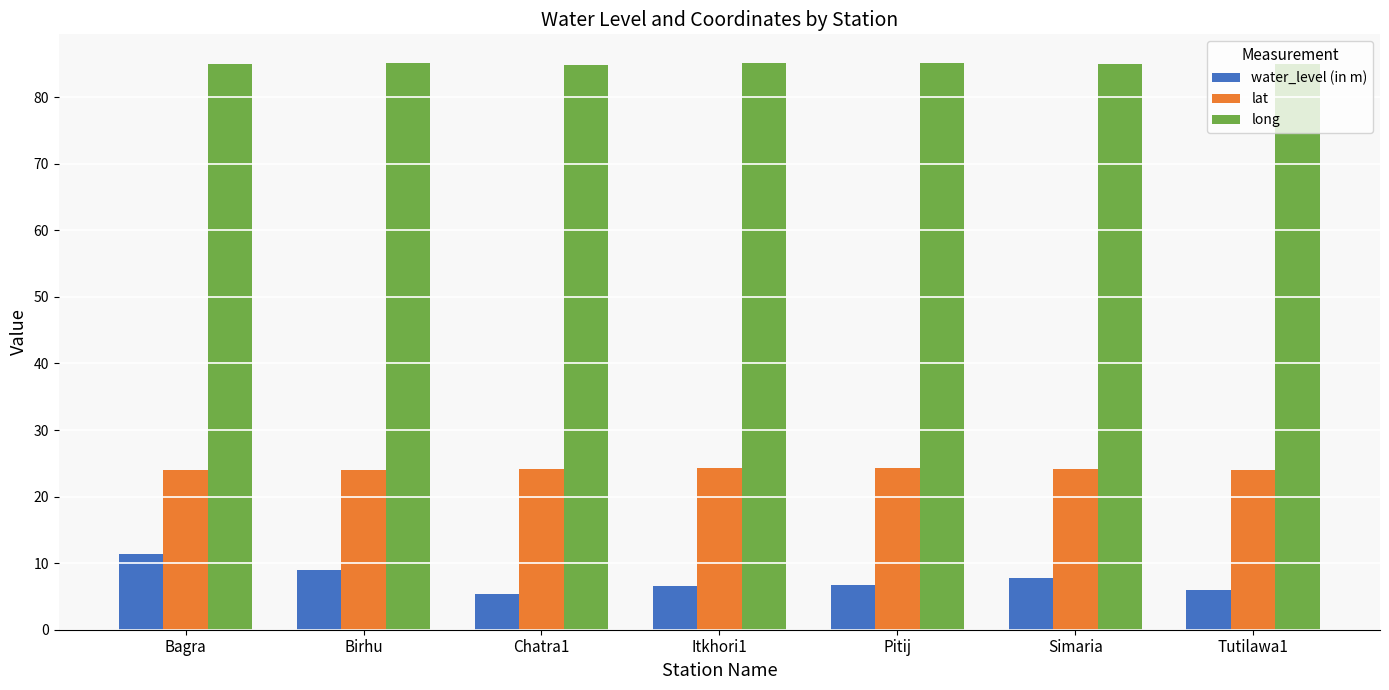

How many bars are there in total?

21